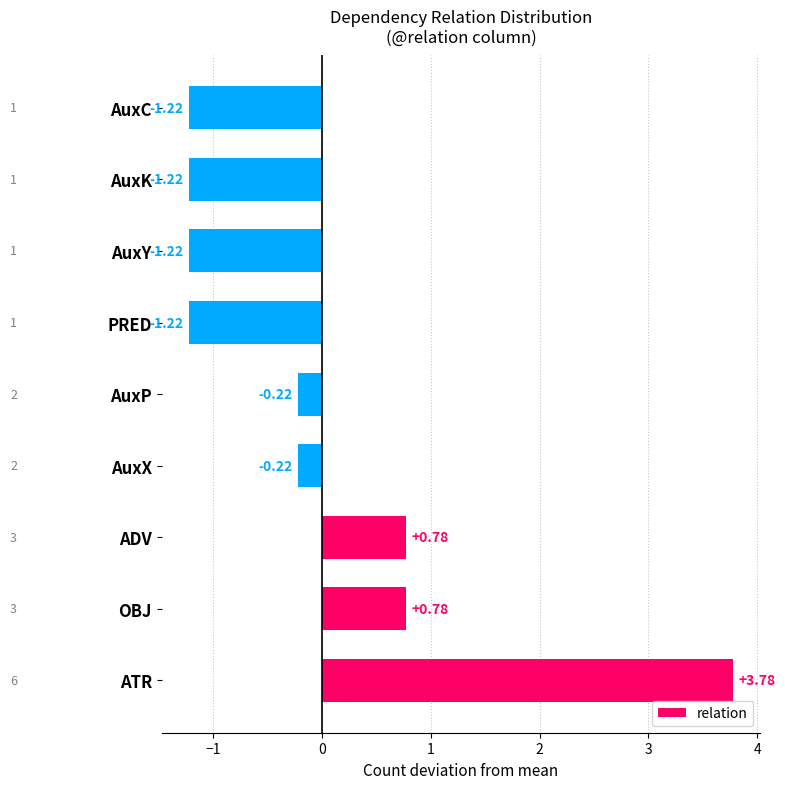

Which has a higher value, OBJ or PRED?

OBJ